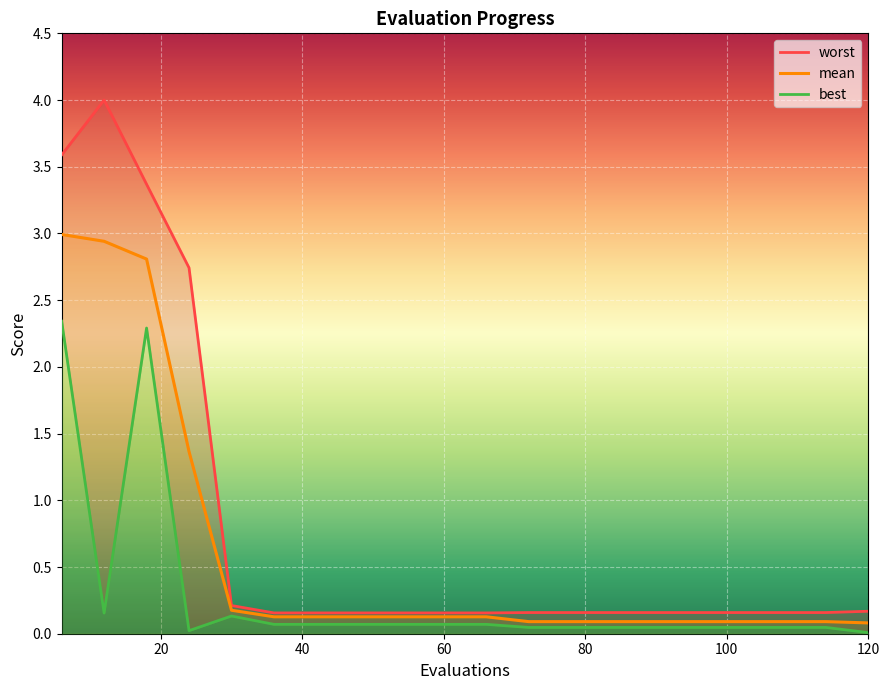

Rank the categories by worst value from lowest to highest.

36, 42, 48, 54, 60, 66, 72, 78, 84, 90, 96, 102, 108, 114, 120, 30, 24, 18, 6, 12